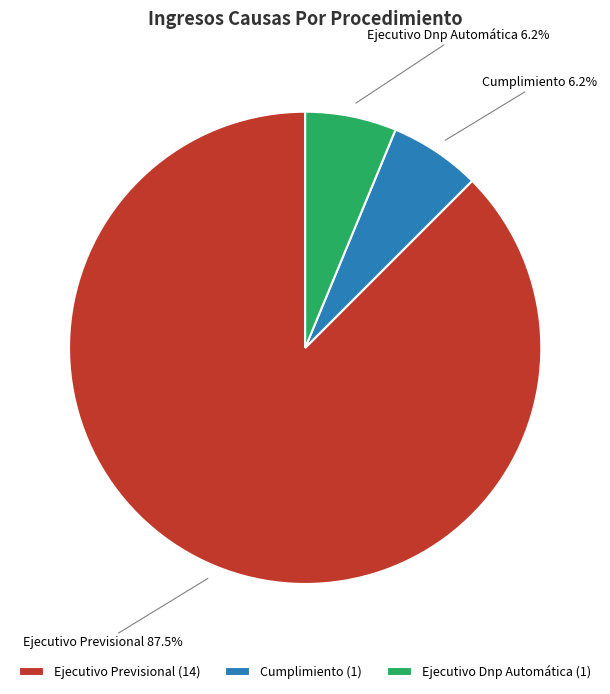

Does Ejecutivo Previsional (14) account for over 50% of the chart?

Yes